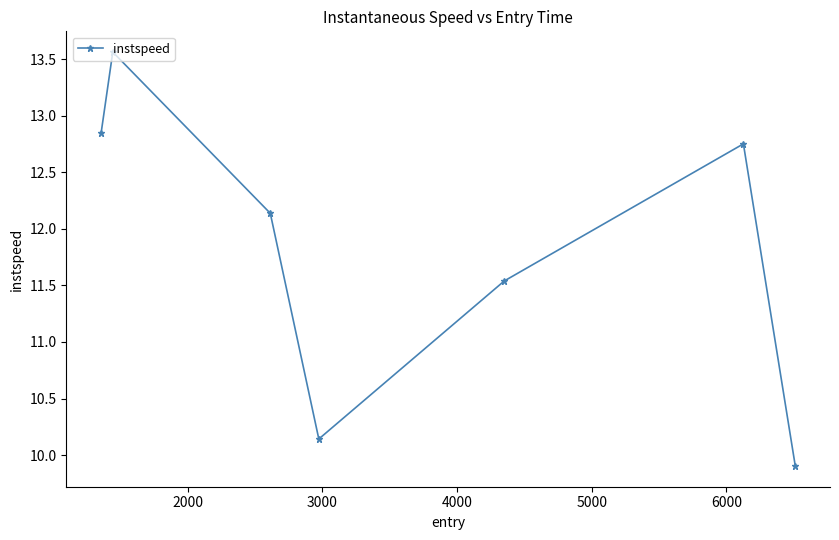

What is the sum of all values?

82.9